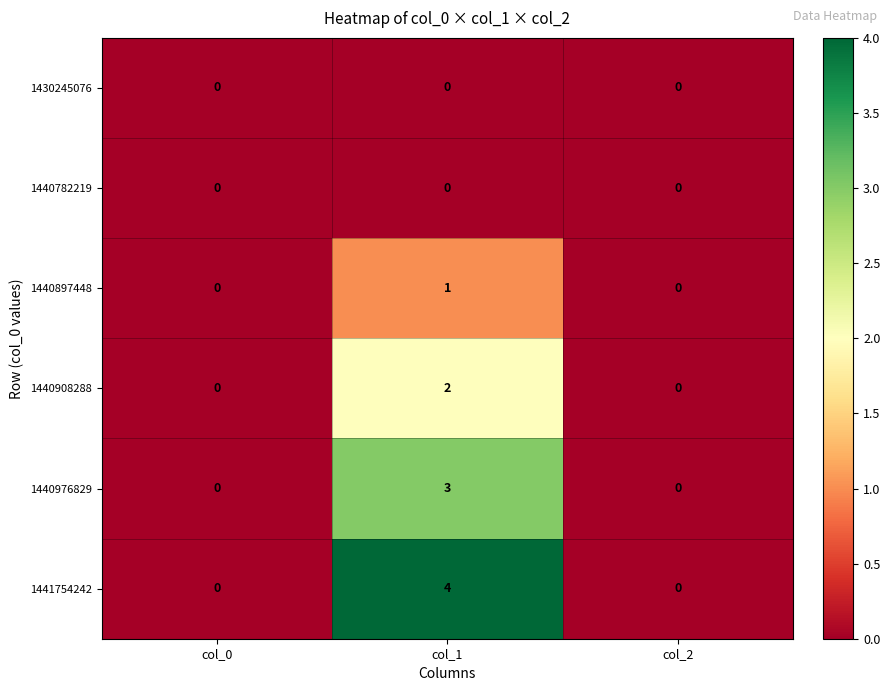

Which series has the widest spread of values?

1441754242